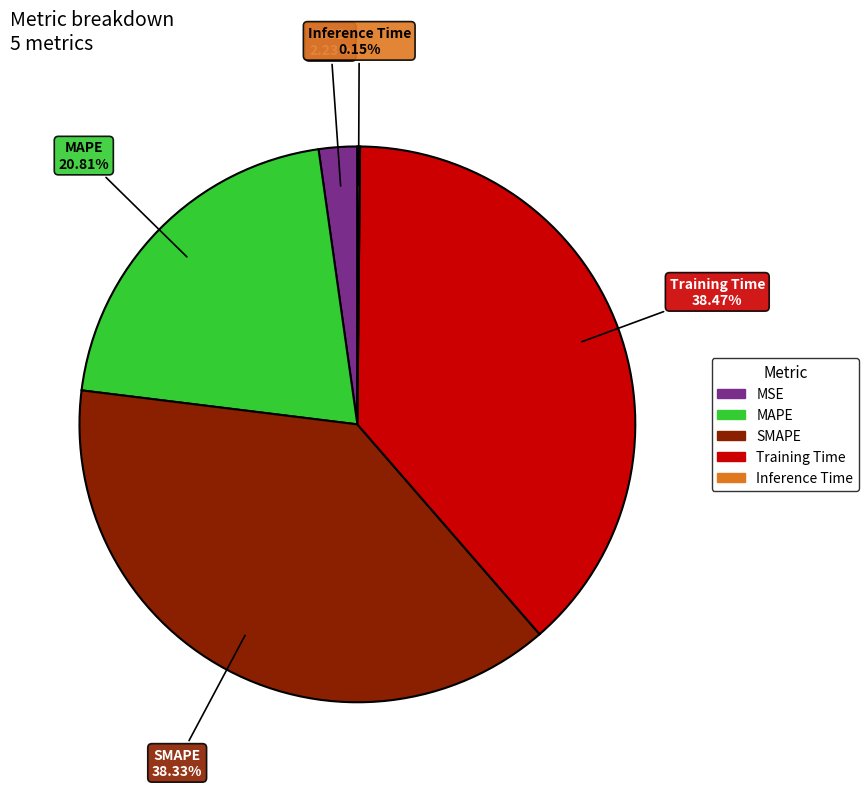

True or false: MAPE accounts for 8% of the total.

False